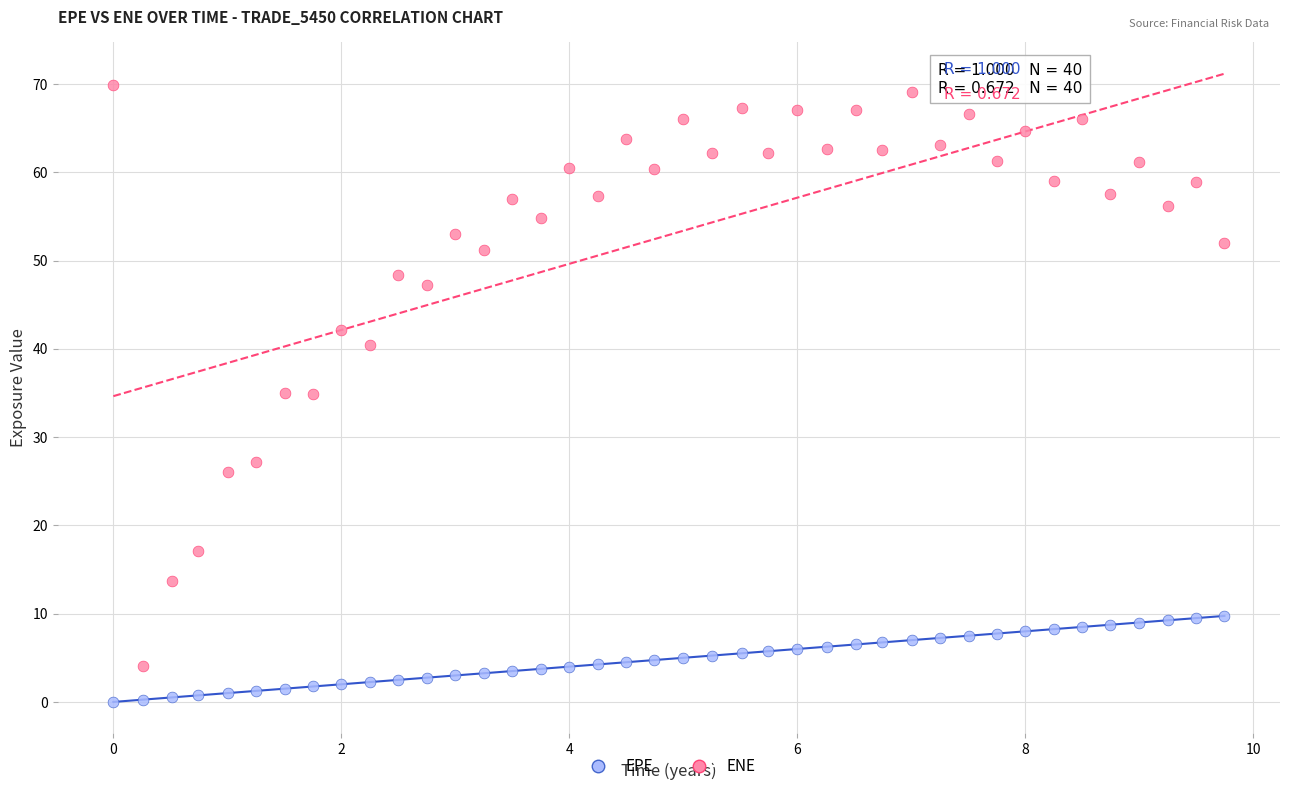

Across all data points, what is the range of X values (max minus min)?

9.7